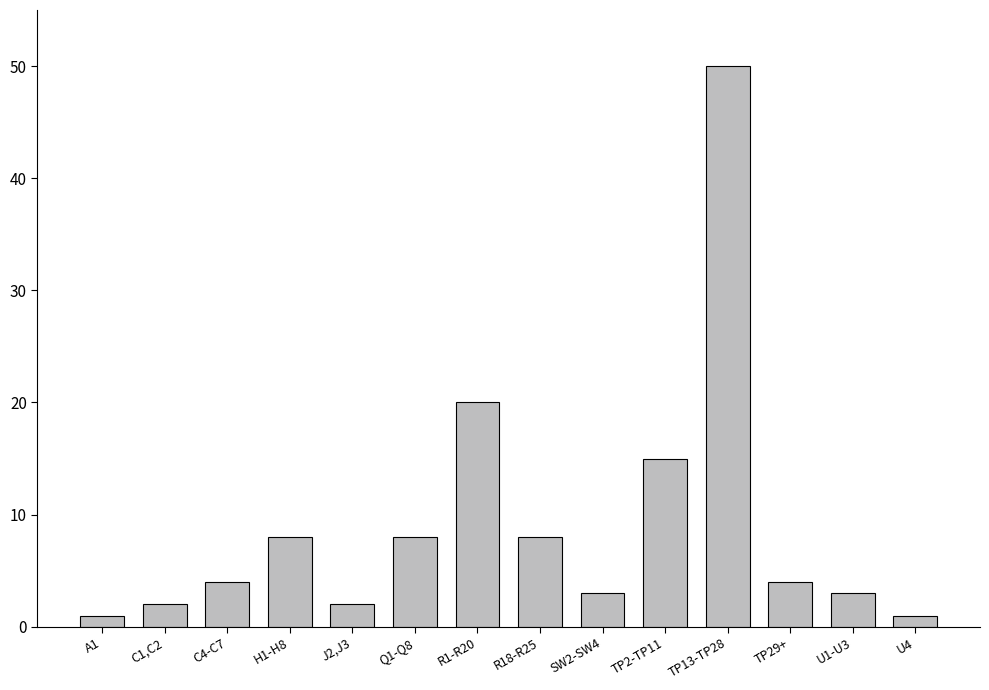

Reading left to right, extract all data points from this chart.

A1=1	C1,C2=2	C4-C7=4	H1-H8=8	J2,J3=2	Q1-Q8=8	R1-R20=20	R18-R25=8	SW2-SW4=3	TP2-TP11=15	TP13-TP28=50	TP29+=4	U1-U3=3	U4=1